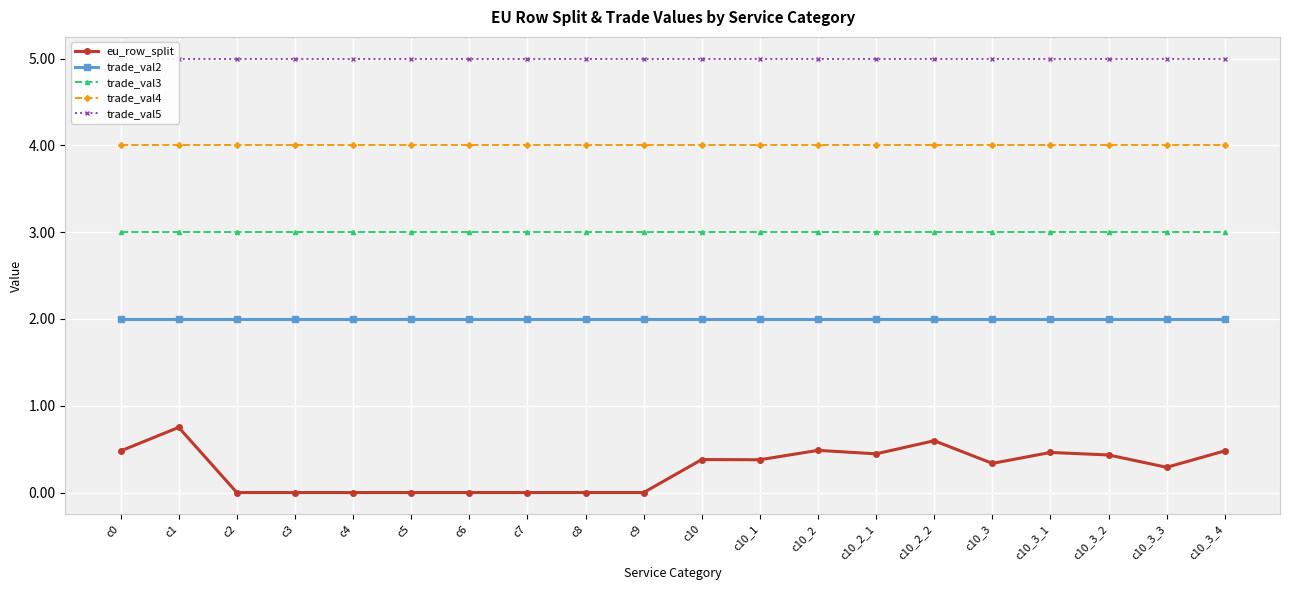

How many eu_row_split values are between 0 and 1?

20